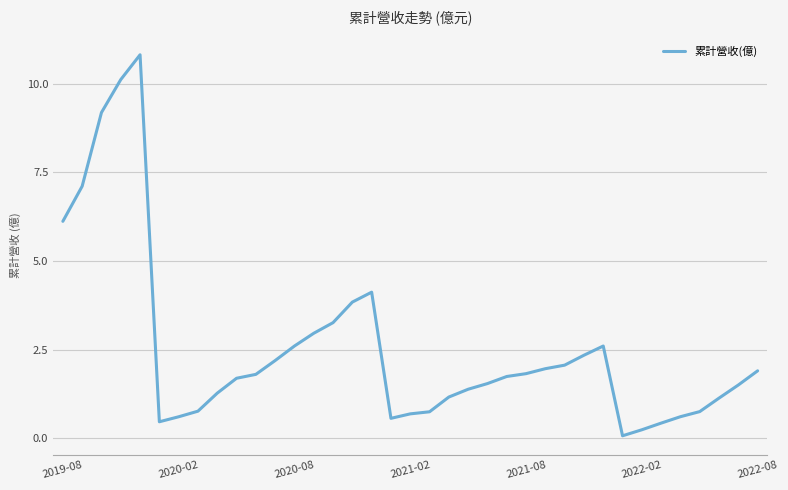

True or false: the data has more than 0 interior local peaks.

True